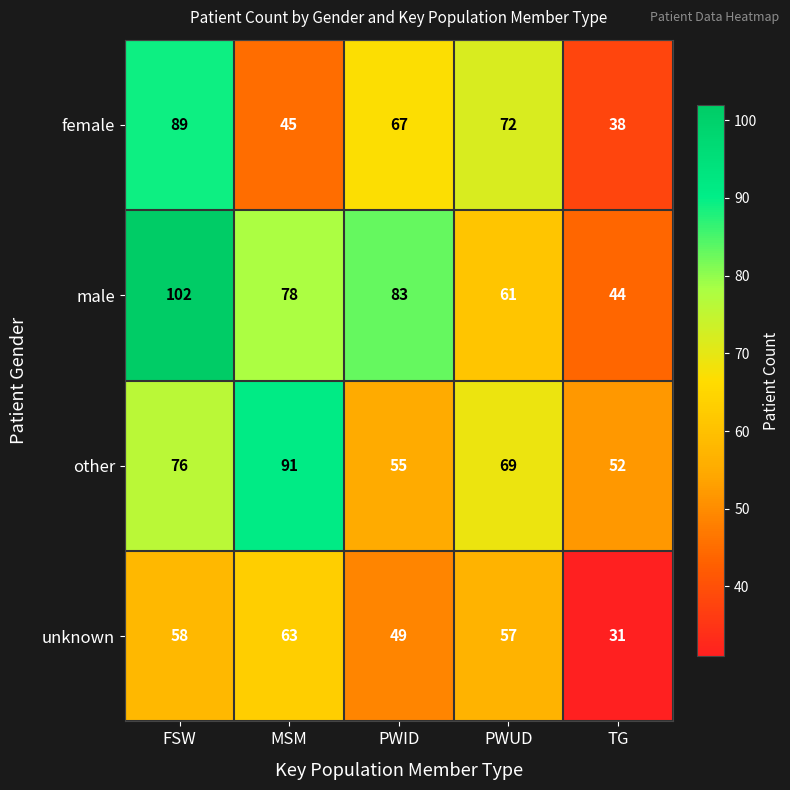

What is the difference between the male values at PWID and FSW?

19